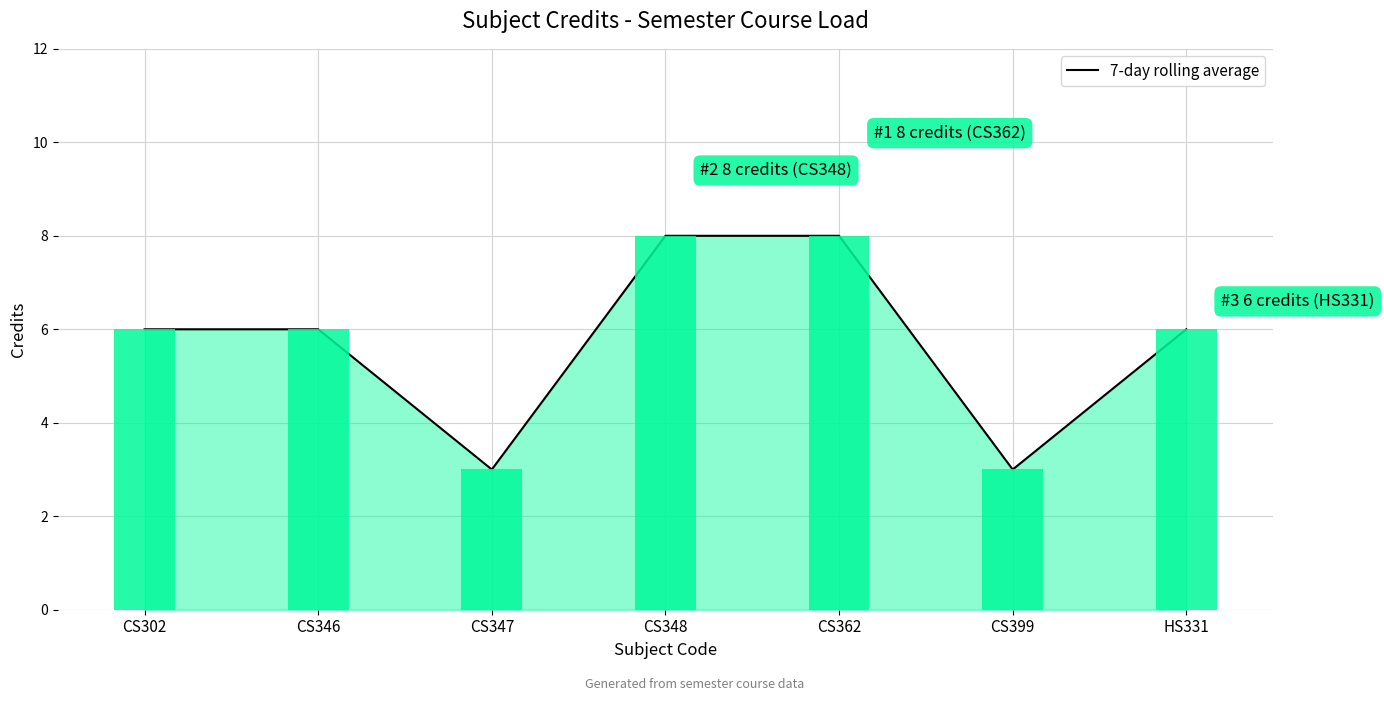

Reading right to left, transcribe all the data shown in this chart.

HS331=6	CS399=3	CS362=8	CS348=8	CS347=3	CS346=6	CS302=6